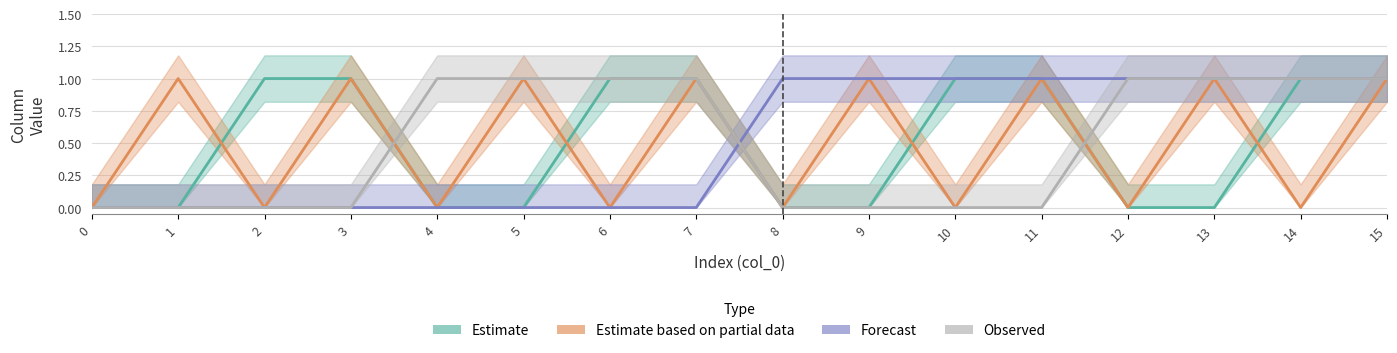

What is the highest value of the col_3 series?

1